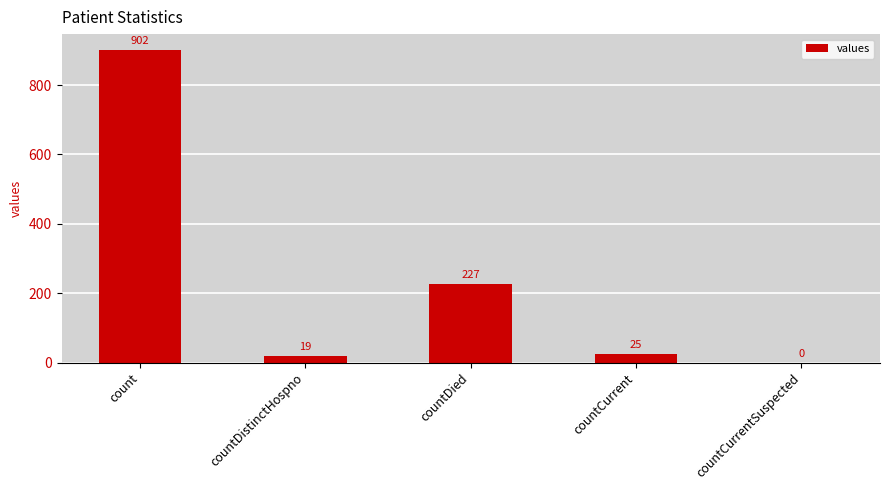

Where does the data first go above 25?

count